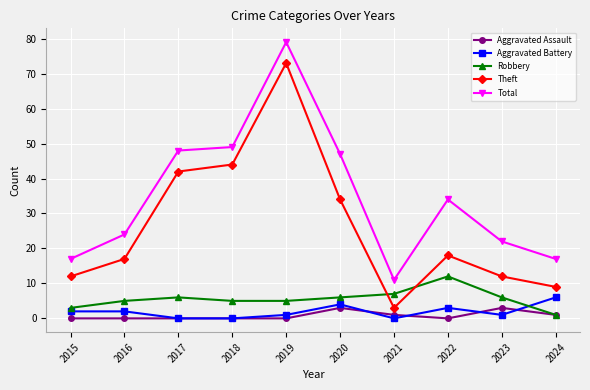

The value of Total at 2015 is 17. True or false?

True